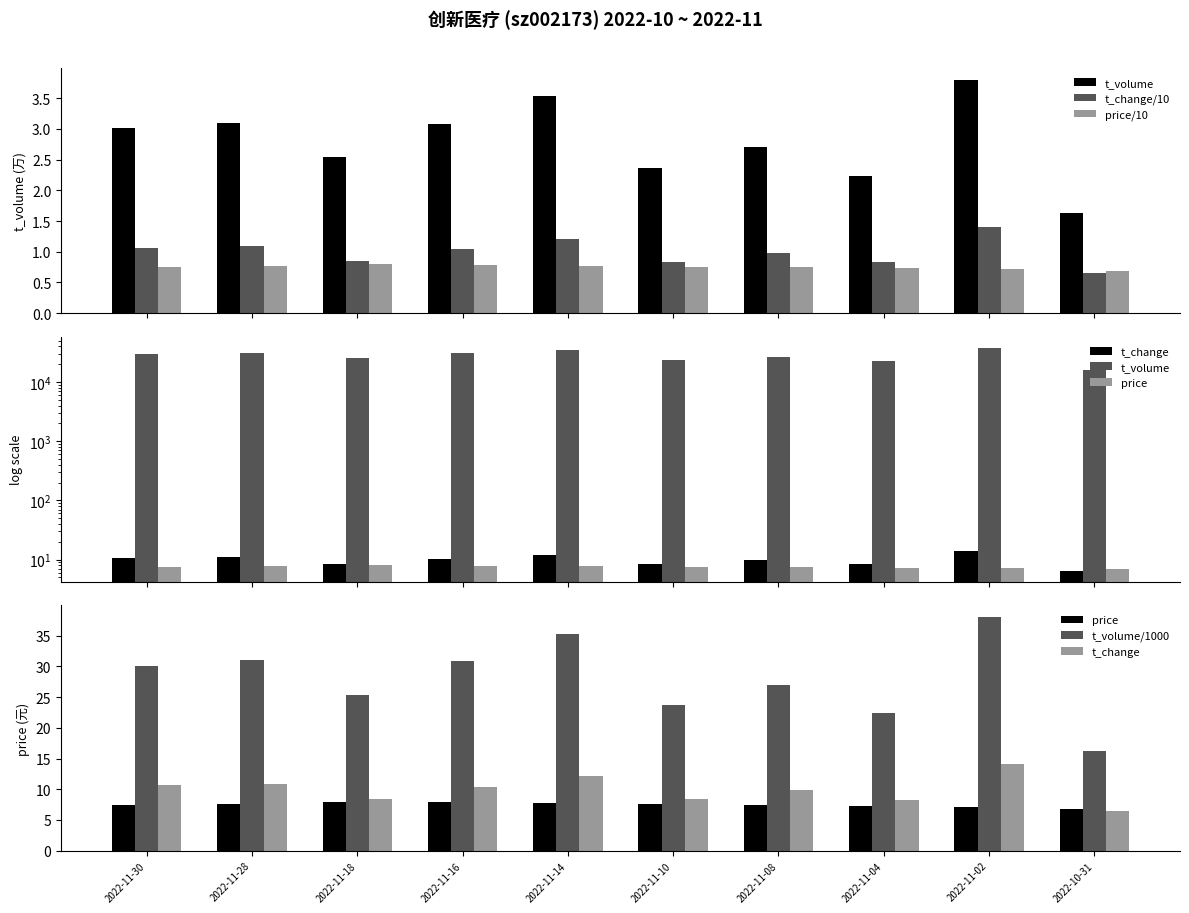

True or false: t_change has a value of 10.9 at 2022-11-28.

True